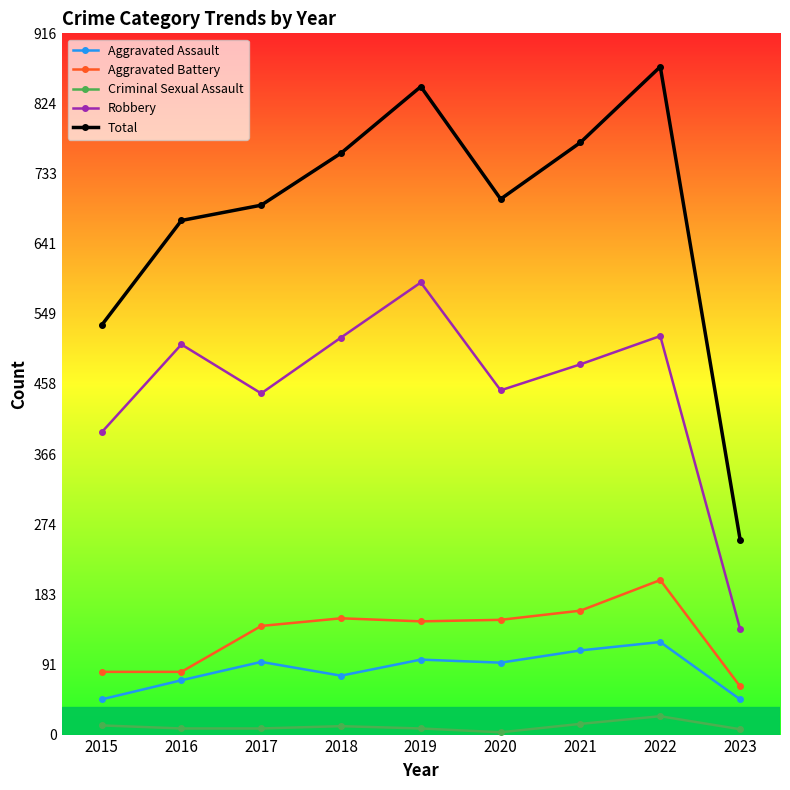

Count the number of categories in the chart.

9